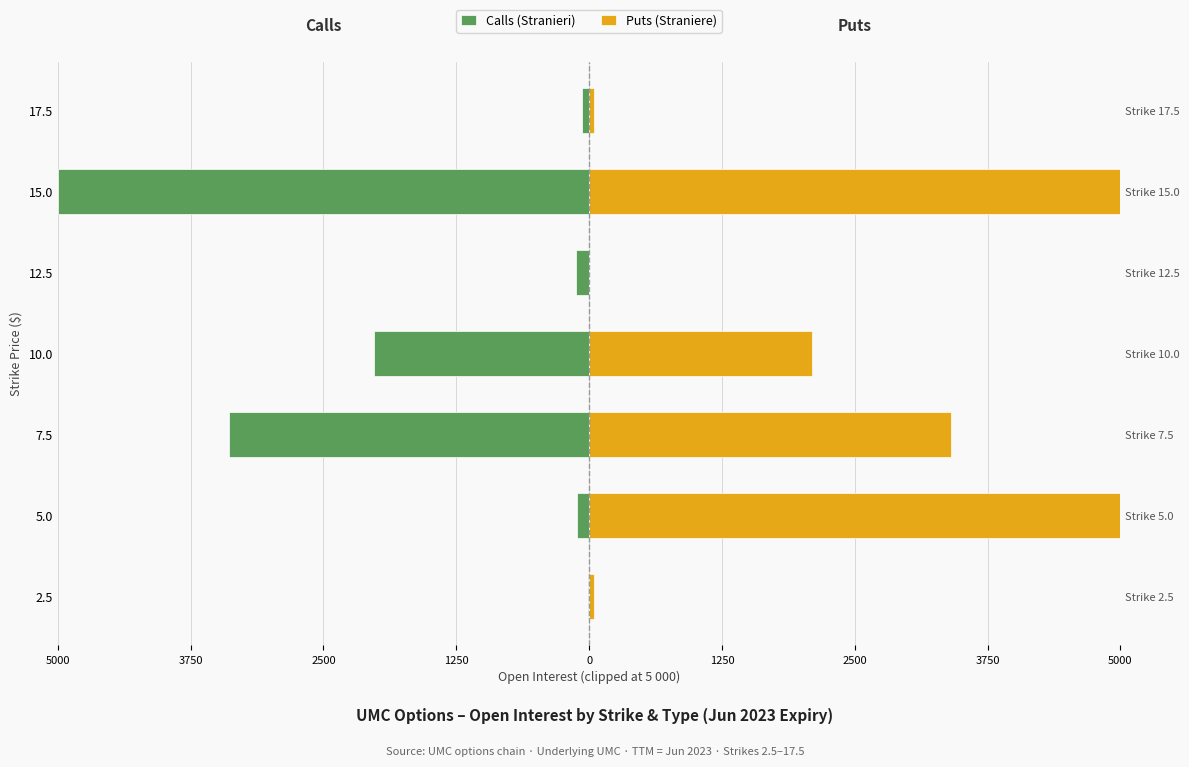

How many data points does each series have?

7